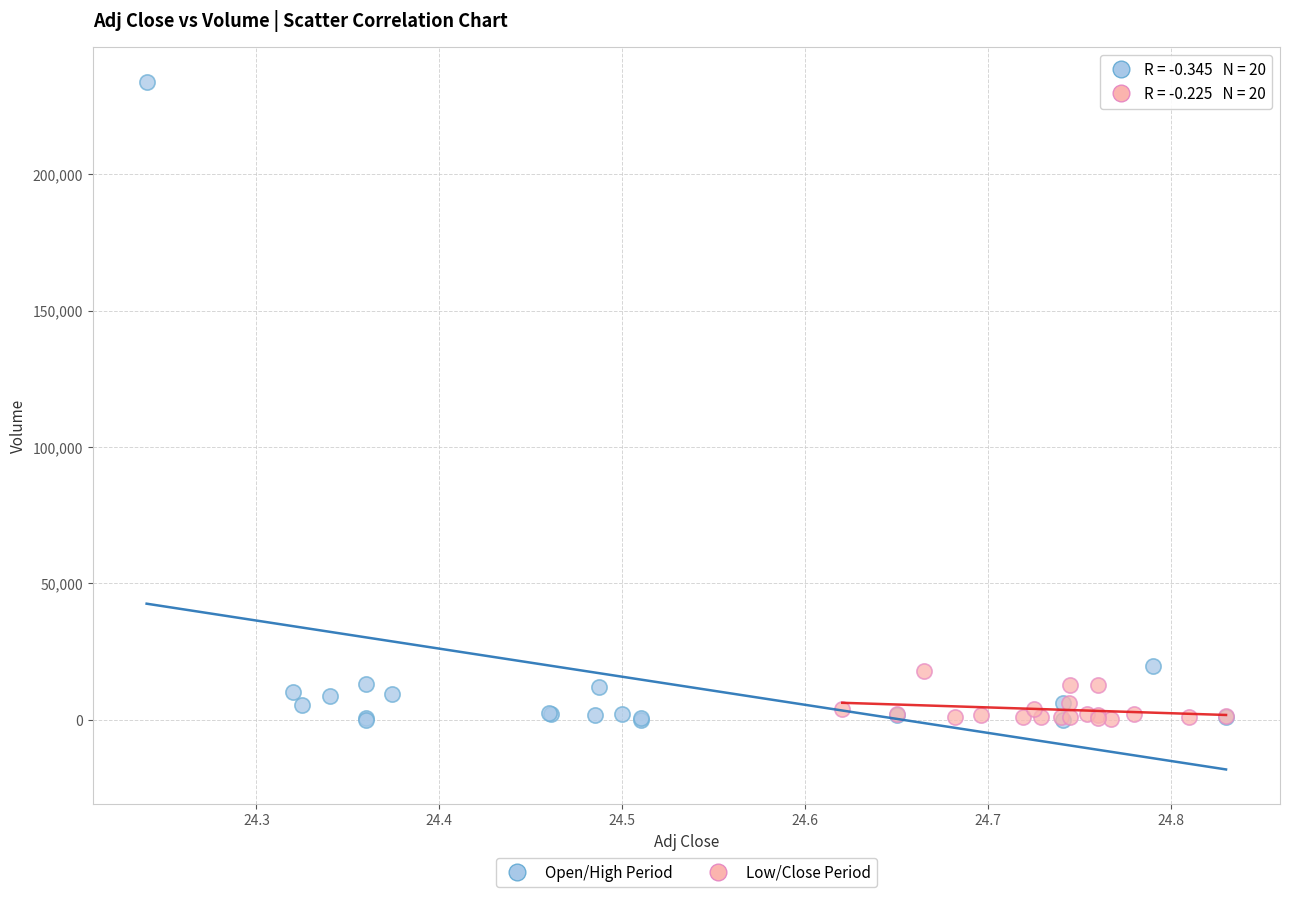

Which series has the widest spread of Y values?

Open/High Period